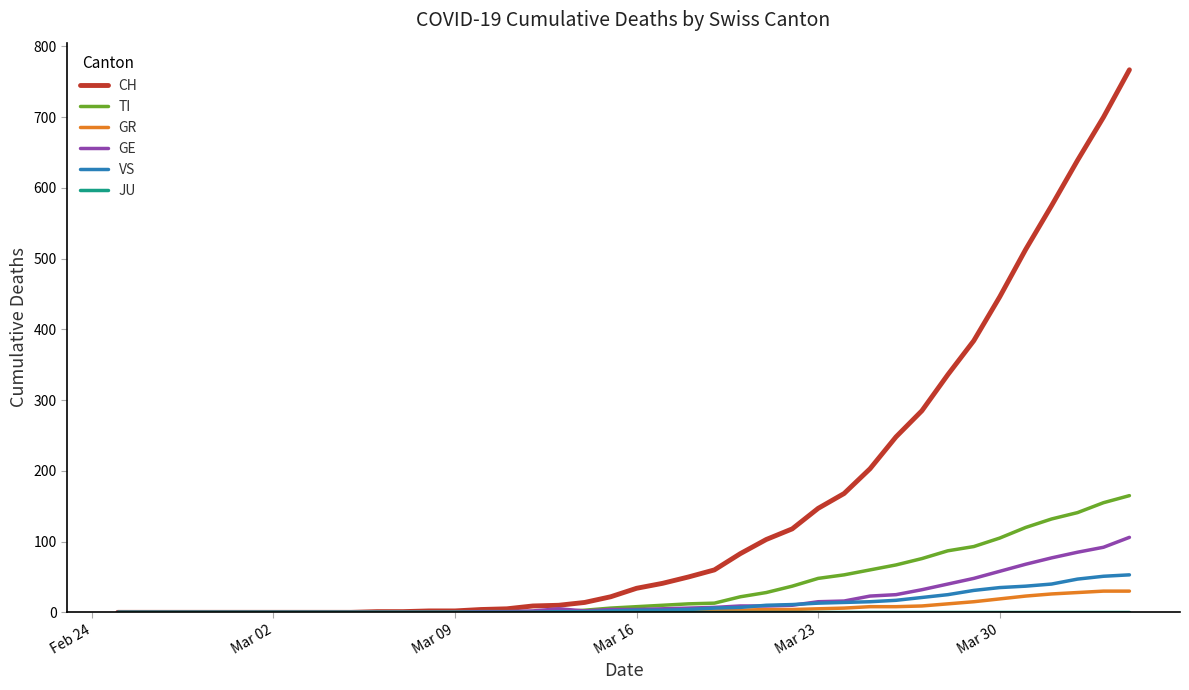

Which series has the largest total across all categories?

CH